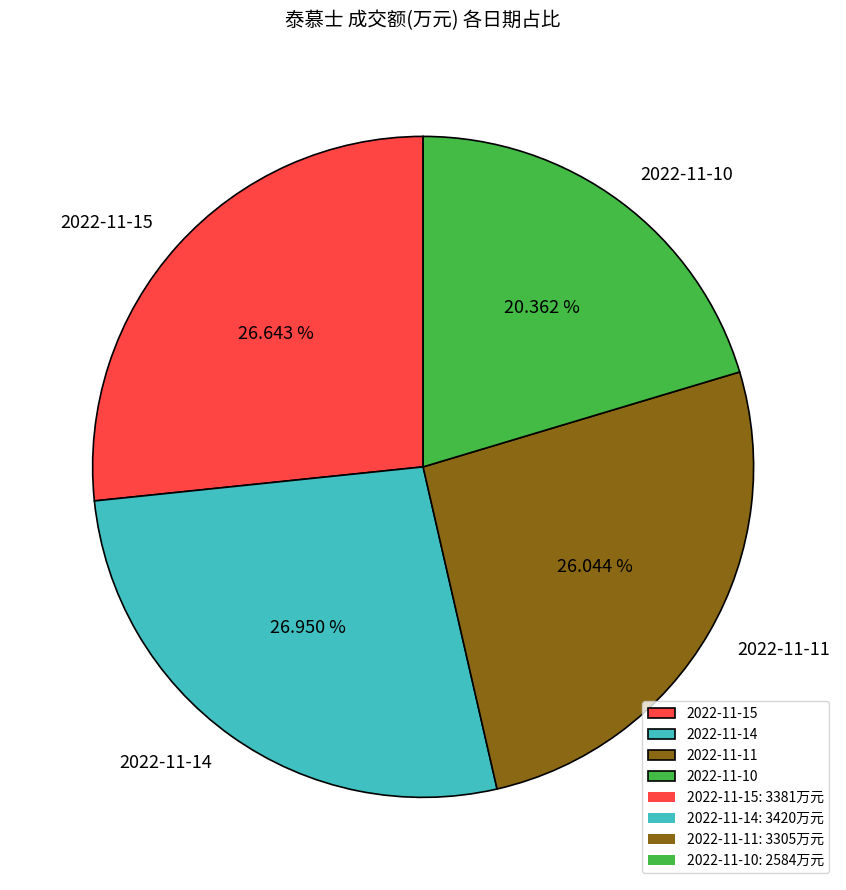

Count the number of slices in the pie.

4